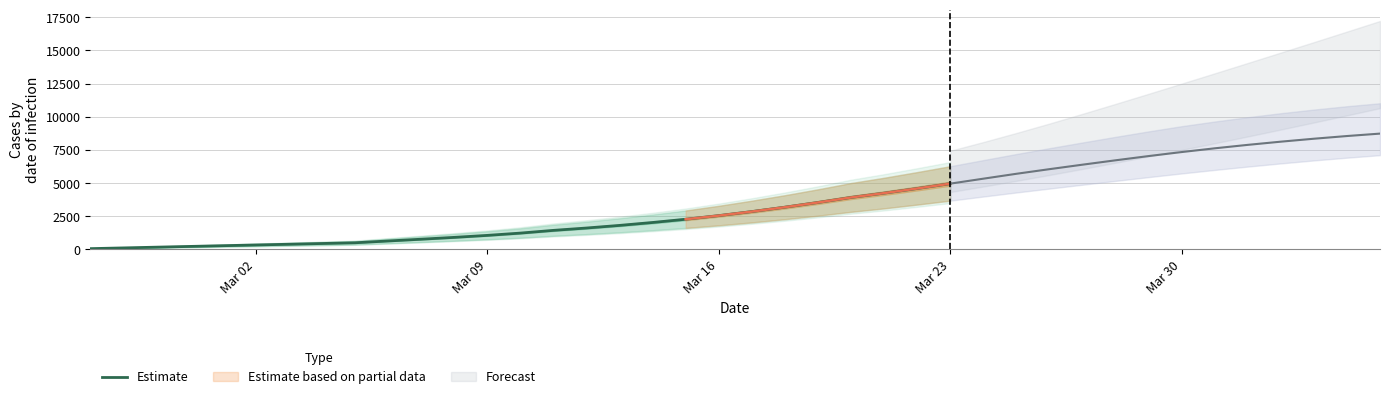

What is the highest value of the Estimate series?

4953